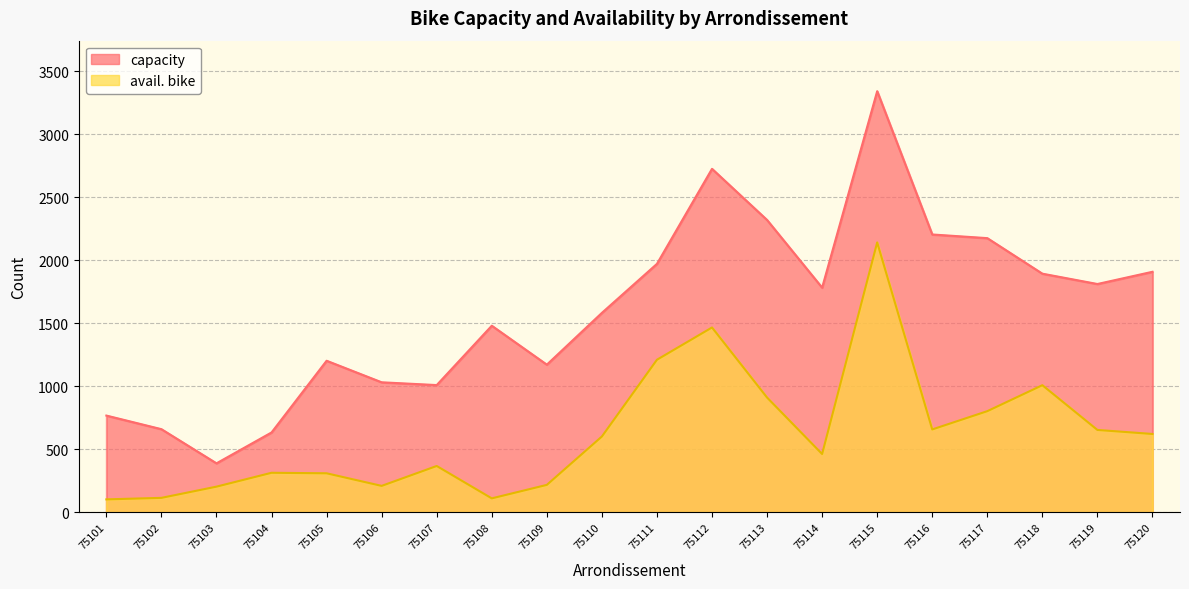

What is the value of the capacity point at the 15th from the left?

3342